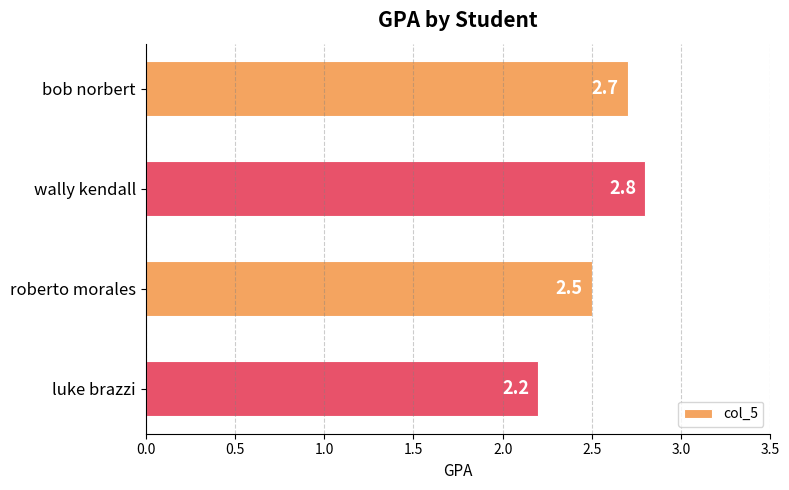

What is the maximum value shown in the chart?

2.8